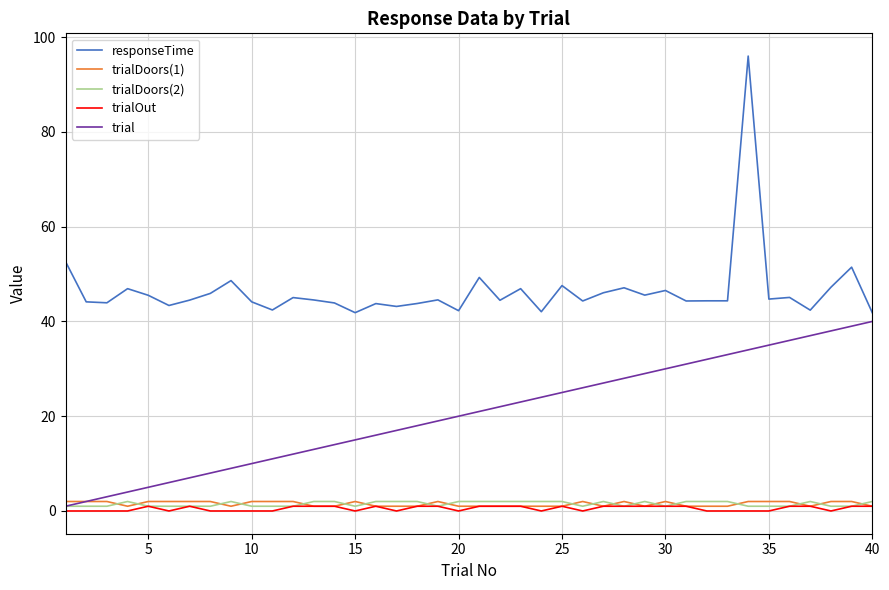

Which series has the largest total across all categories?

responseTime